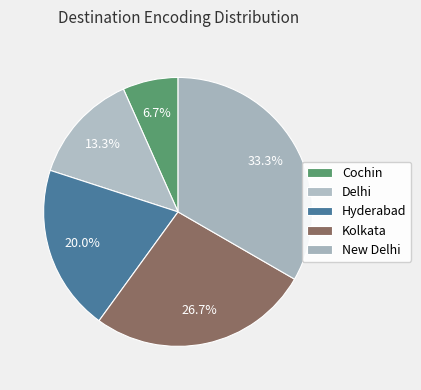

How many slices are in this pie chart?

5